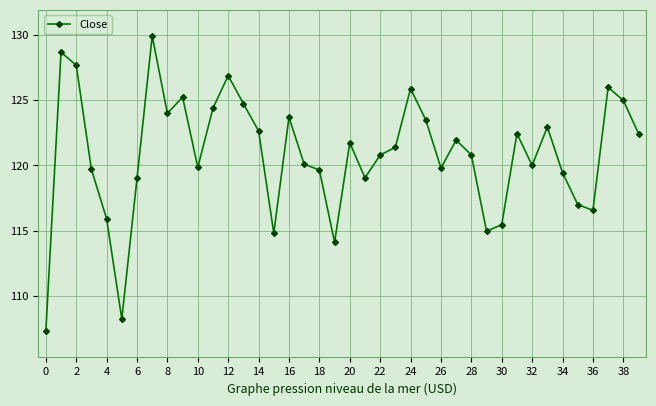

Is this an area chart (filled region under the line)?

No